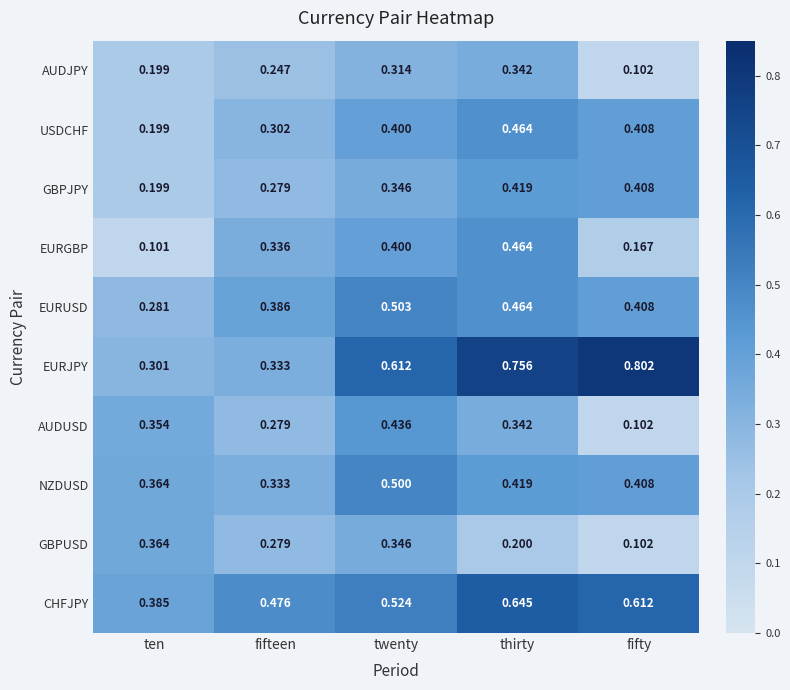

Which series has the widest spread of values?

EURJPY